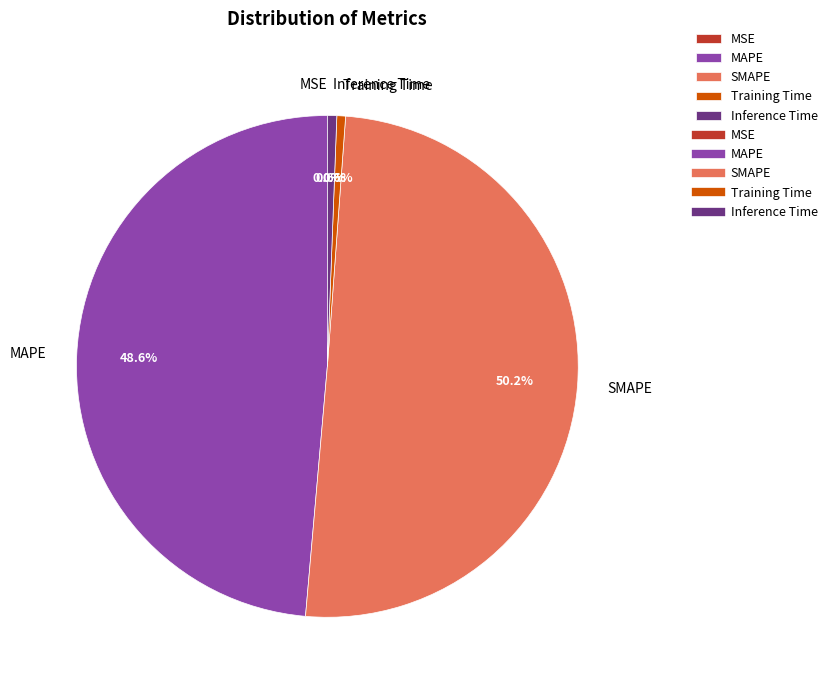

Which slice represents more than half of the pie?

SMAPE